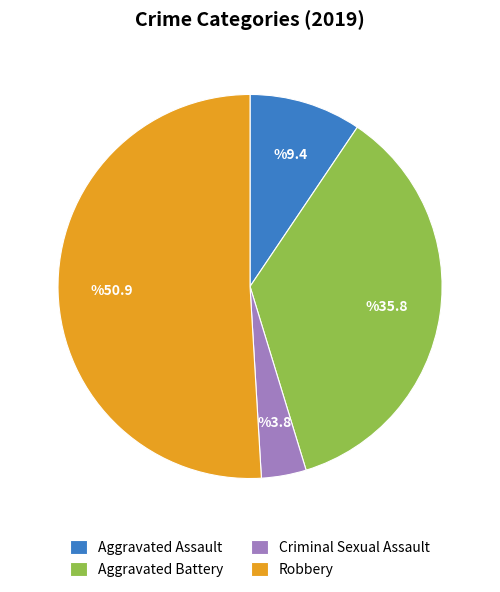

Count the number of slices in the pie.

4